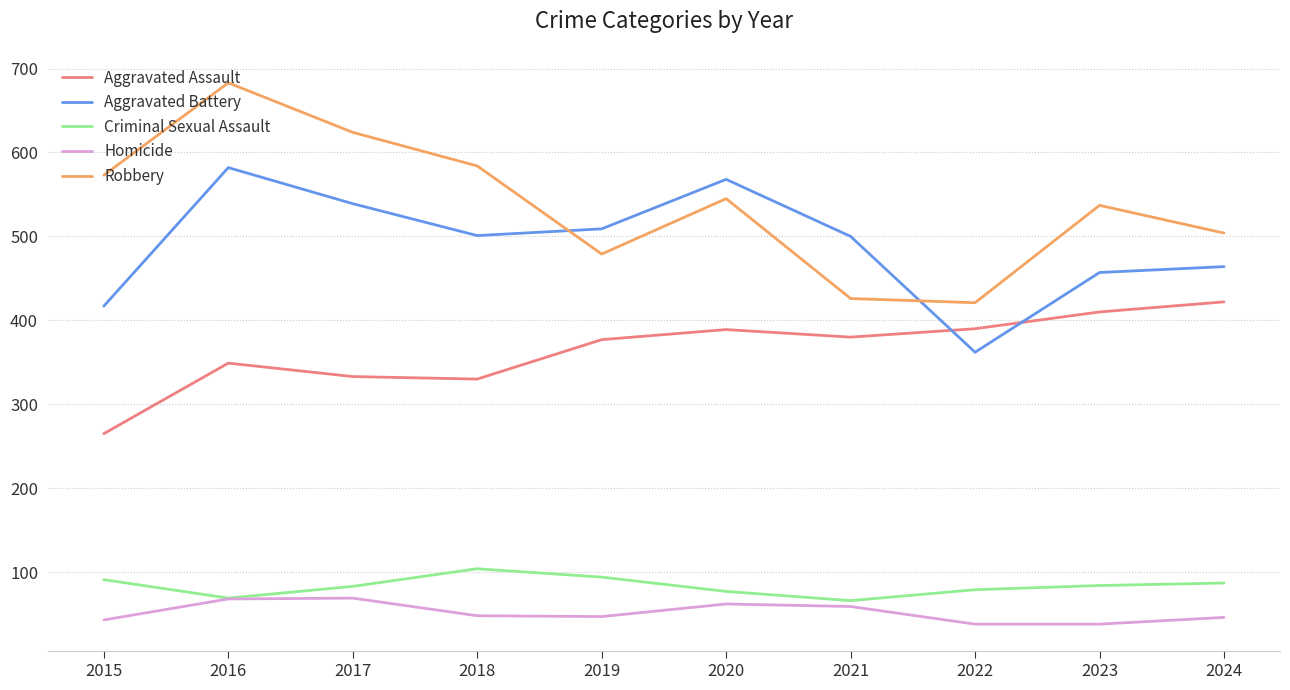

Where is the first local maximum for Aggravated Battery?

2016